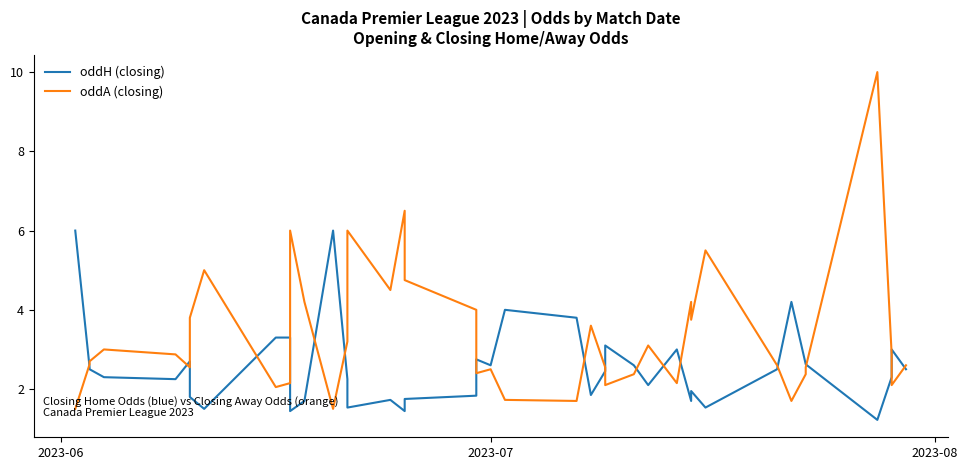

How many data points in oddH (closing) are less than 2?

14